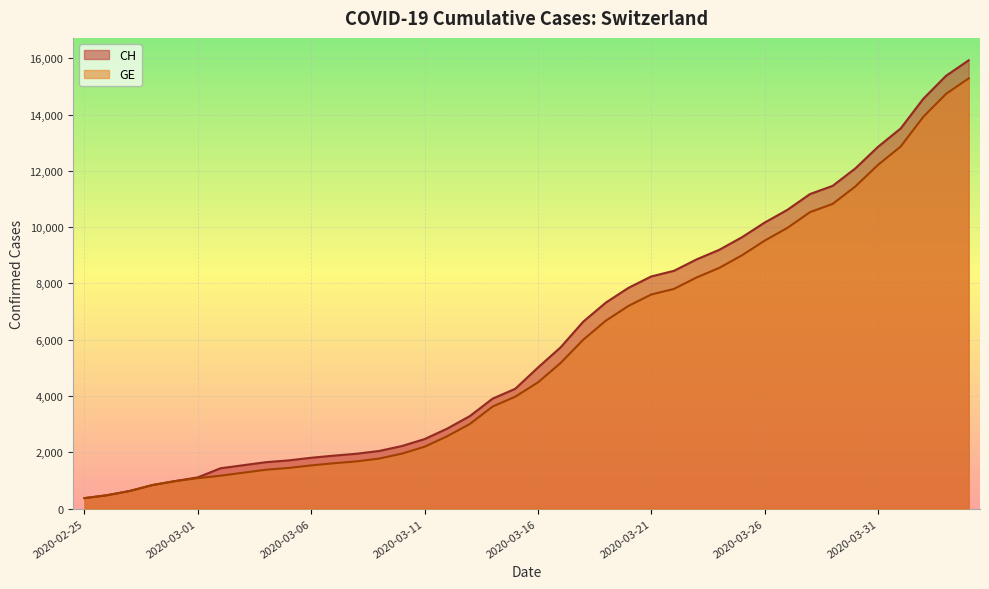

The GE series shows 10825 at 2020-03-29. True or false?

True